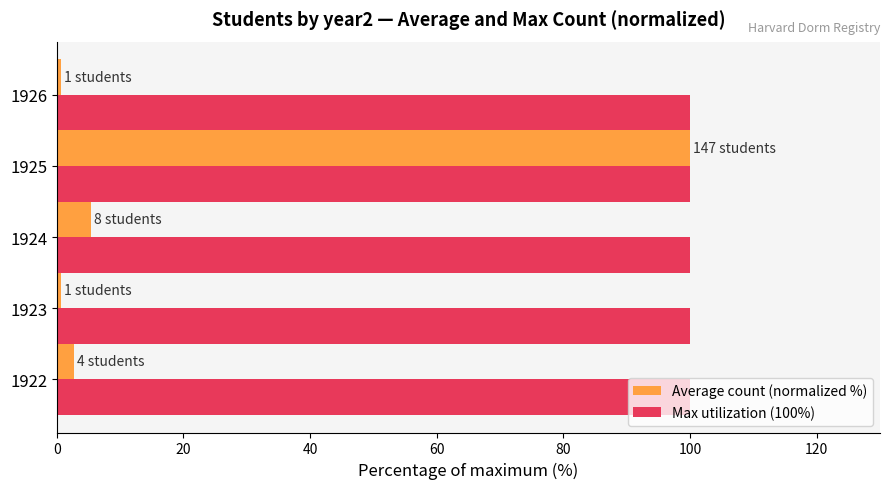

At which label is Average count (normalized %) closest to 50?

1924